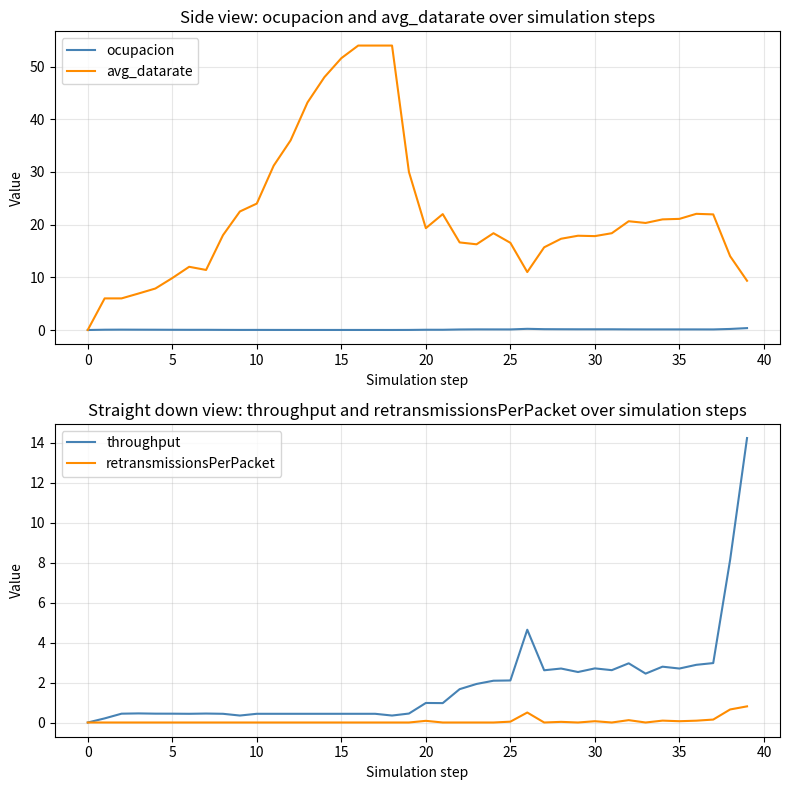

The value of retransmissionsPerPacket at 21 is 0.0. True or false?

True